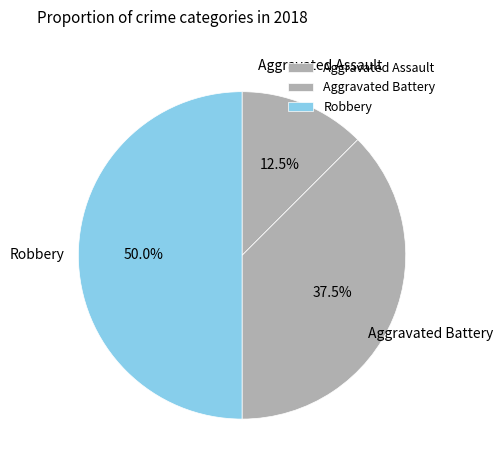

To the nearest percent, what is the combined percentage of Aggravated Assault and Aggravated Battery?

50%